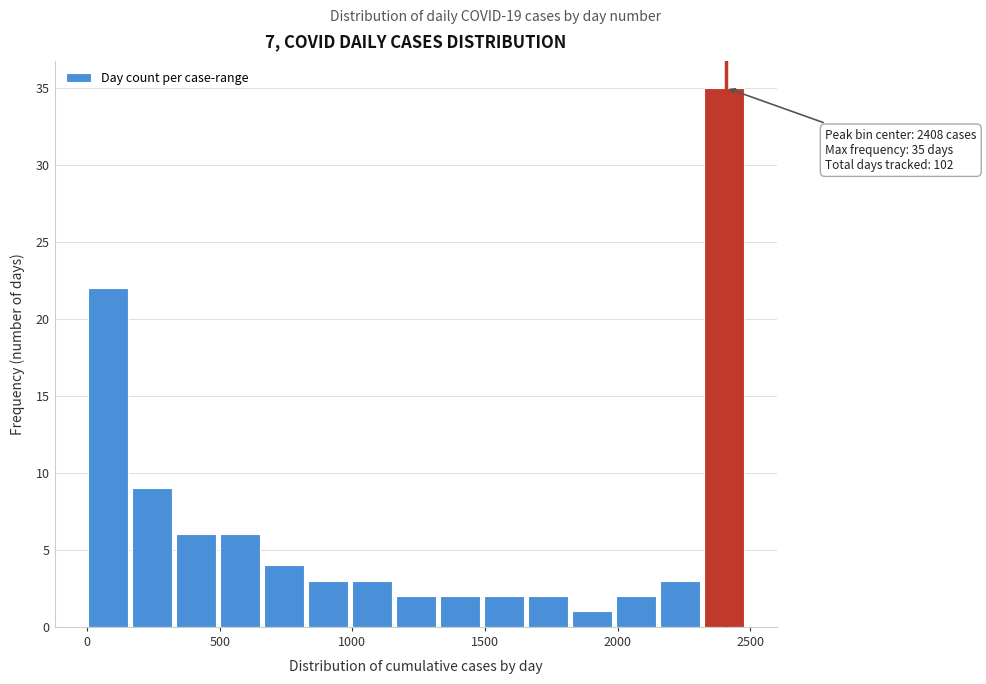

Around what value on the x-axis is the tallest bar? Give the approximate position of its centre, as read against the axis.

2400